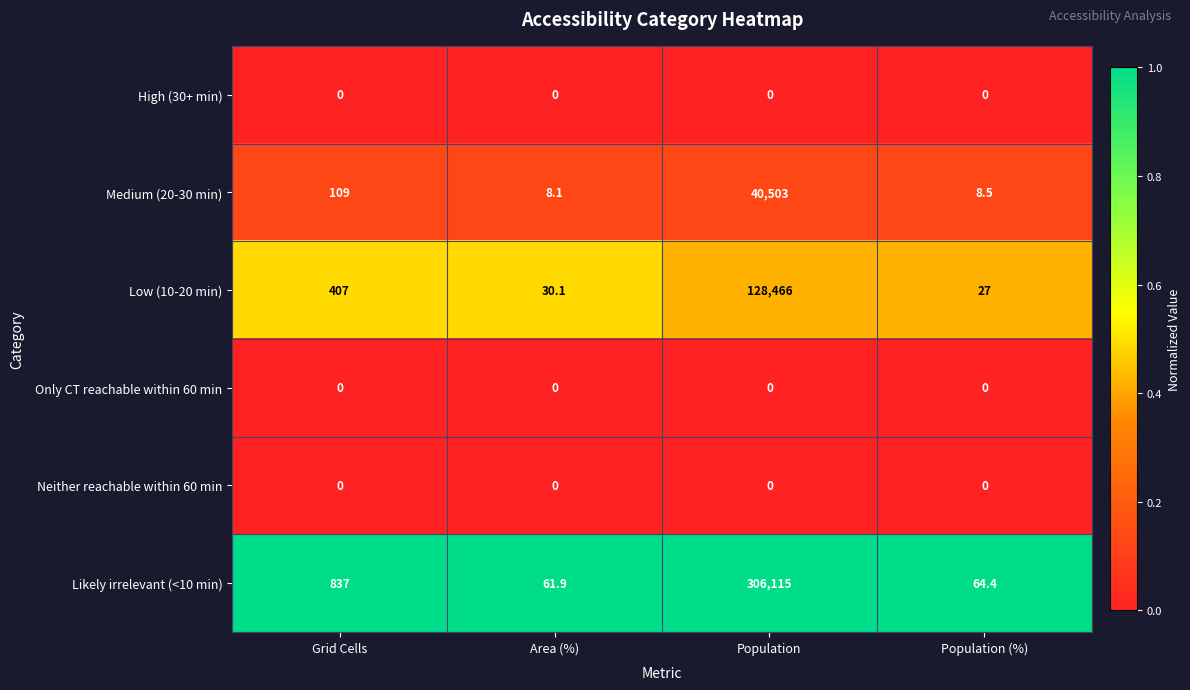

List the labels in order of Medium (20-30 min) value, smallest first.

Area (%), Population (%), Grid Cells, Population